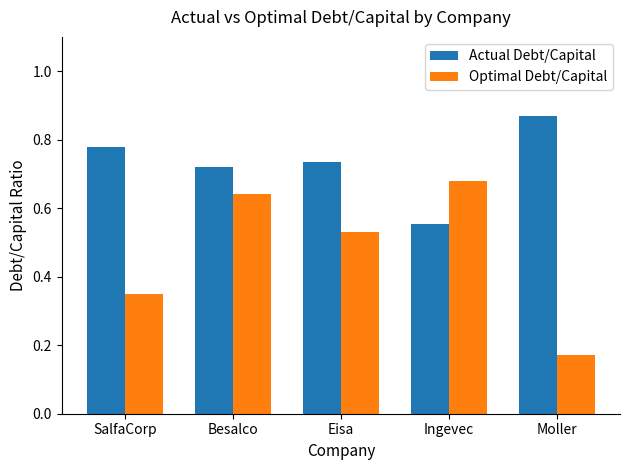

Does the chart contain any negative values?

No